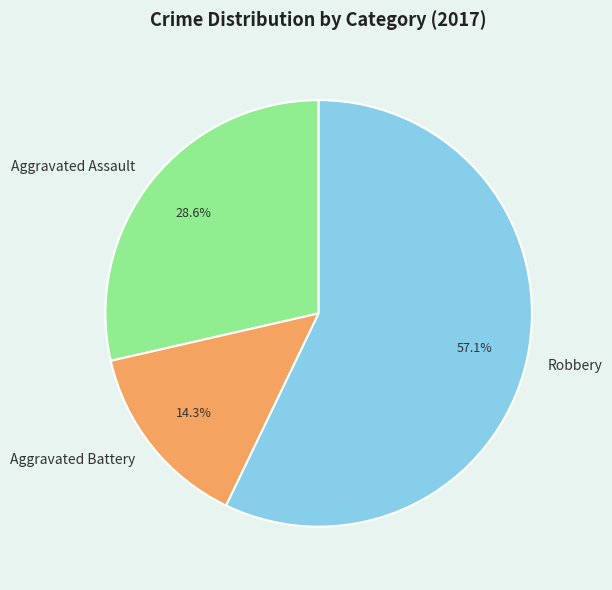

To the nearest percent, what is the difference between the largest and smallest slice percentages?

43%